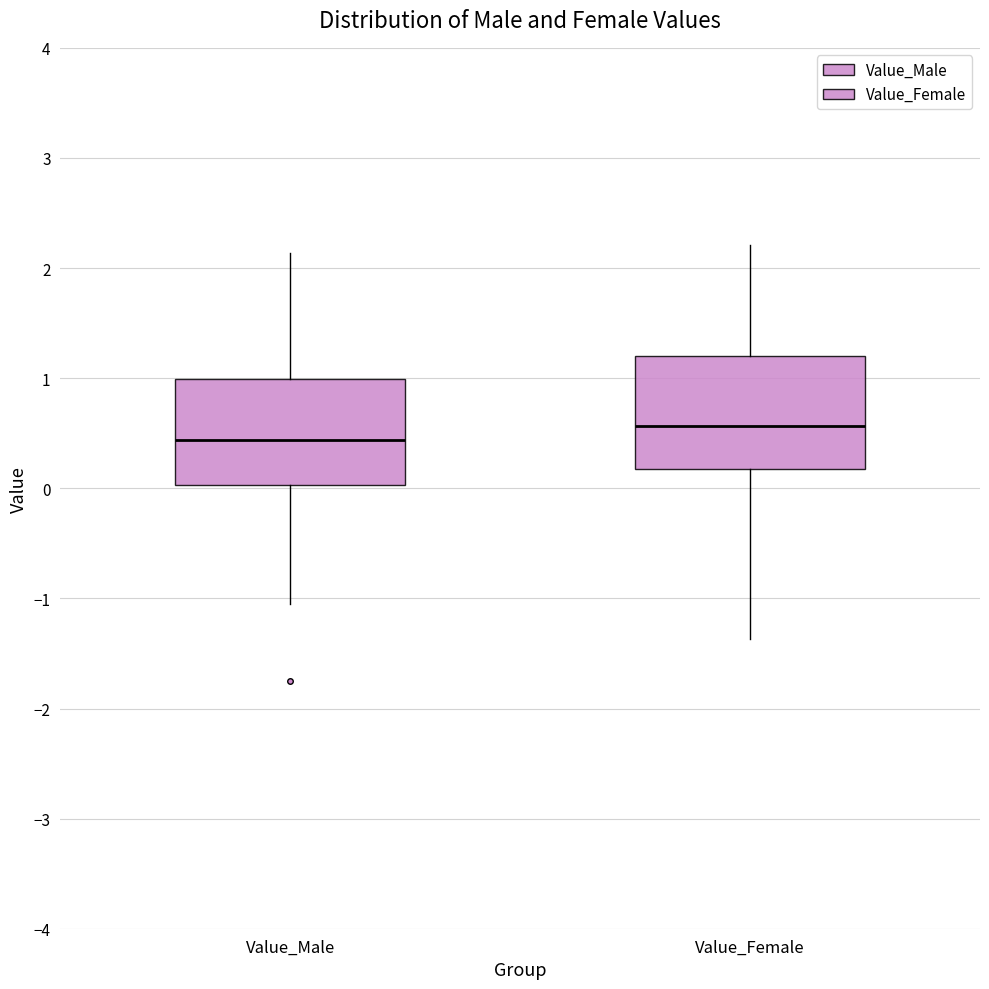

Which box's median line is the lowest?

Value_Male